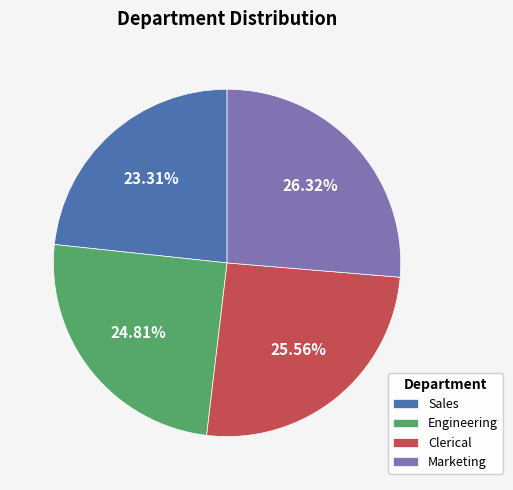

To the nearest percent, what is the difference between the Clerical and Engineering slice percentages?

1%